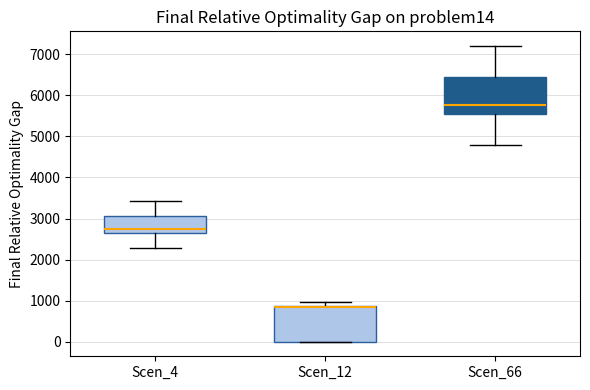

Reading left to right, read every box against the y-axis: the position of its median line, the range the box covers, and the ends of its whiskers. The values are not printed on the chart, so give them approximately, as read against the axis.

Scen_4: median 2700, box 2600 to 3100, whiskers 2300 to 3400
Scen_12: median 800, box 0 to 900, whiskers 0 to 1000
Scen_66: median 5800, box 5600 to 6400, whiskers 4800 to 7200